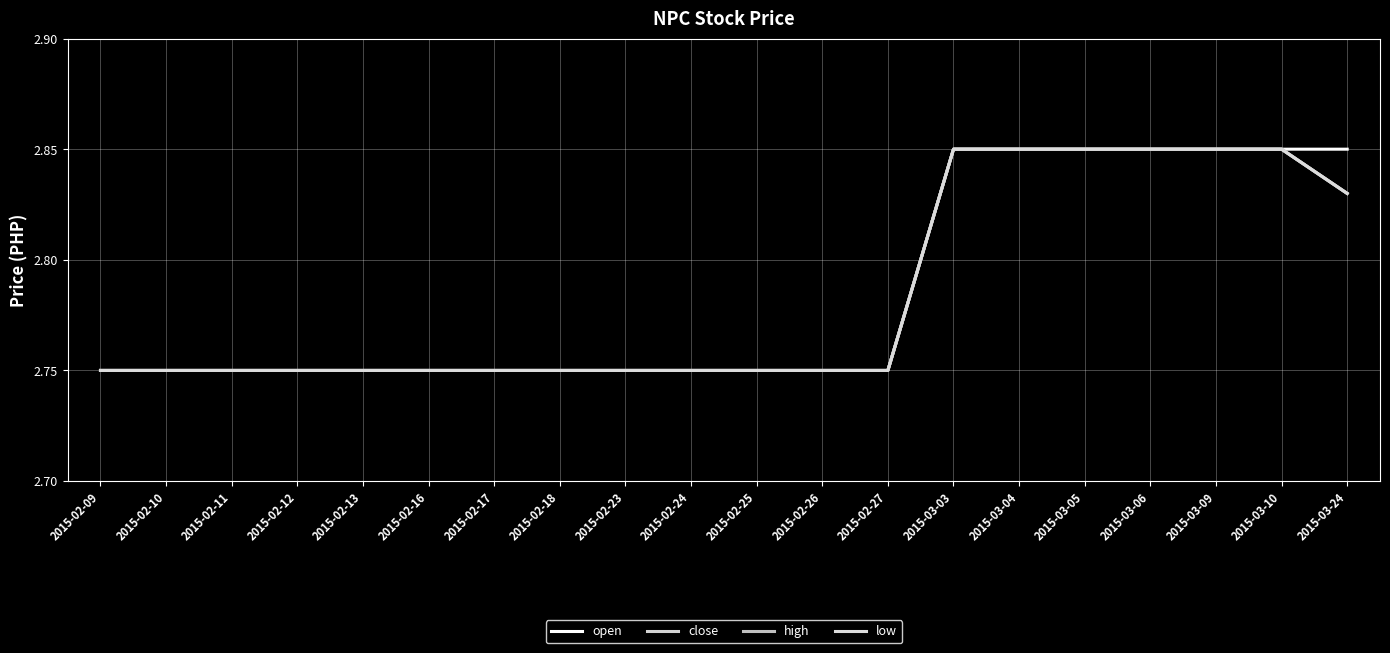

The value of low at 2015-02-25 is 1.9. True or false?

False